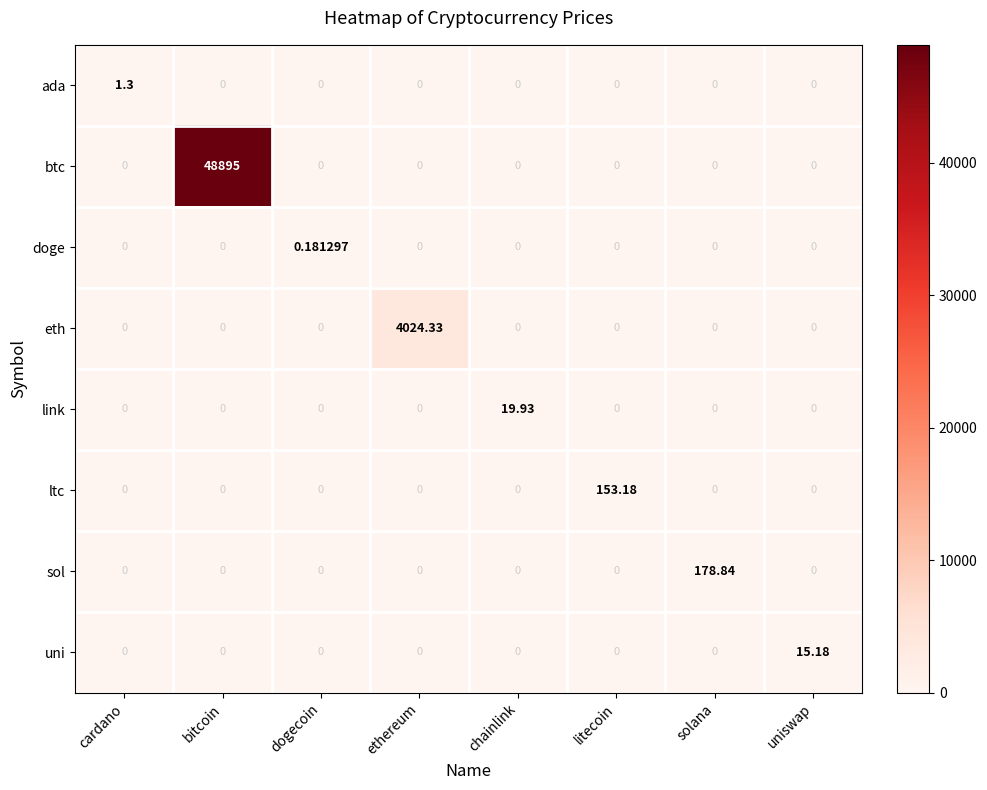

Which series has the largest total across all categories?

btc